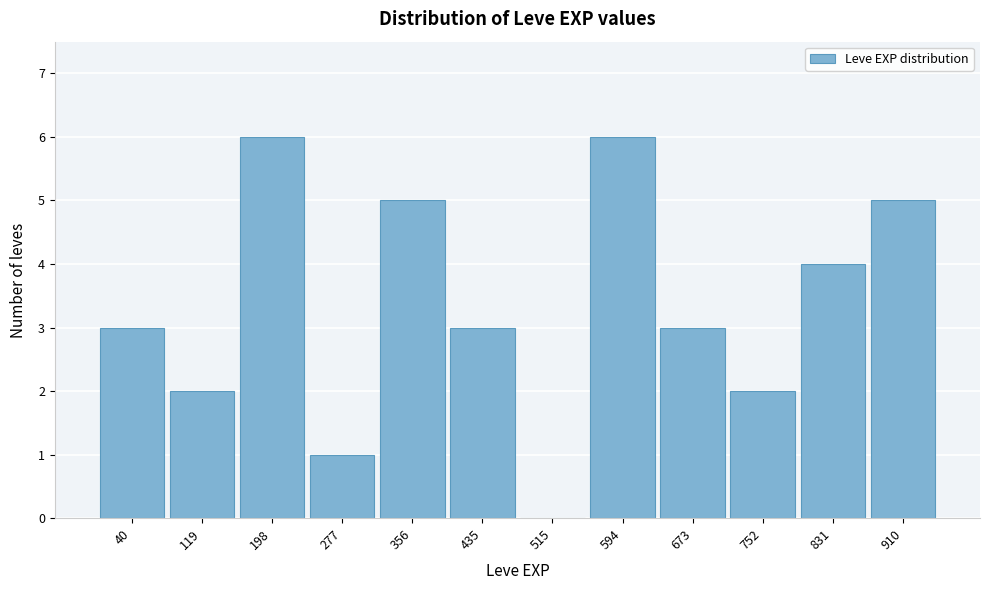

Reading left to right, extract all data points from this chart.

40=3	119=2	198=6	277=1	356=5	435=3	515=0	594=6	673=3	752=2	831=4	910=5